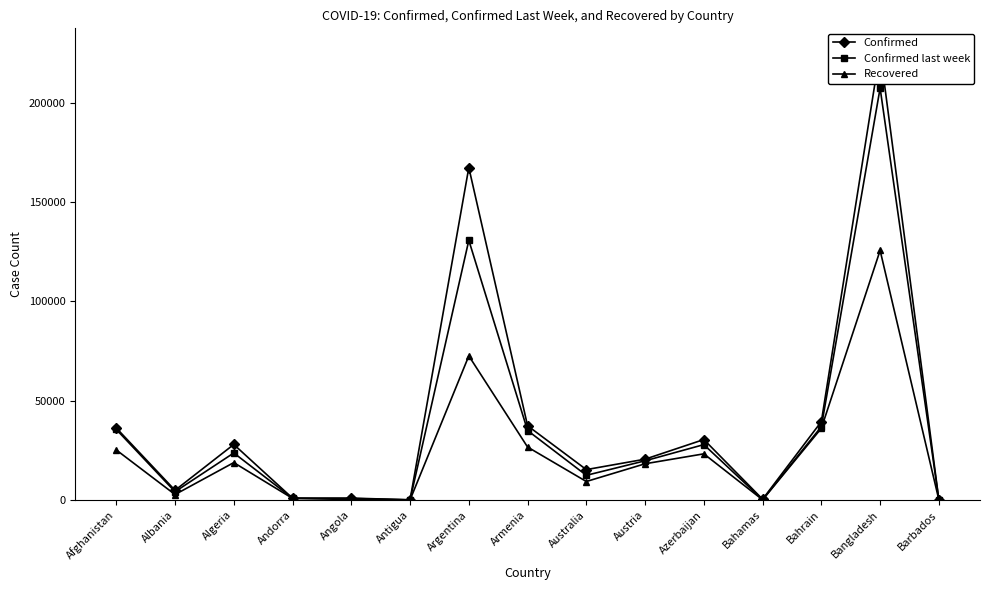

What is the label of the 9th point from the right?

Argentina